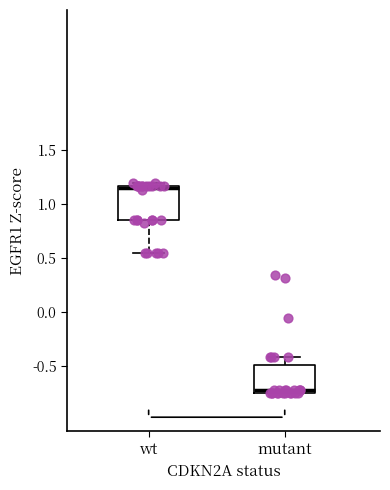

Reading left to right, read every box against the y-axis: the position of its median line, the range the box covers, and the ends of its whiskers. The values are not printed on the chart, so give them approximately, as read against the axis.

wt: median 1.15 (drawn on the box's upper edge), box 0.85 to 1.15, whiskers 0.55 to 1.20
mutant: median -0.70, box -0.75 to -0.50, whiskers -0.75 to -0.40